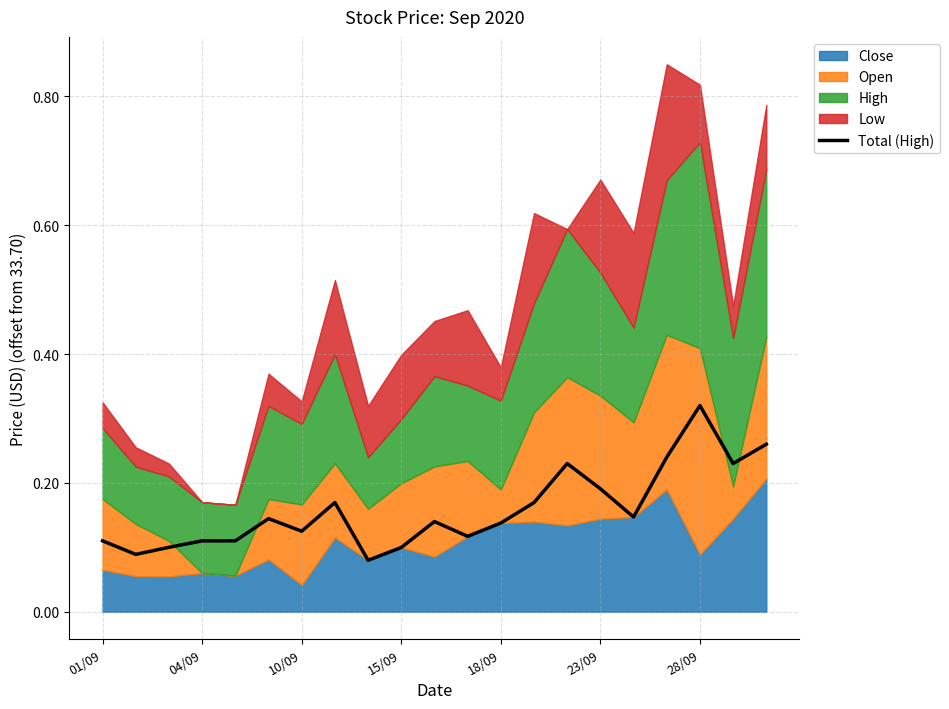

Which category has the highest value in the Total (High) series?

28/09